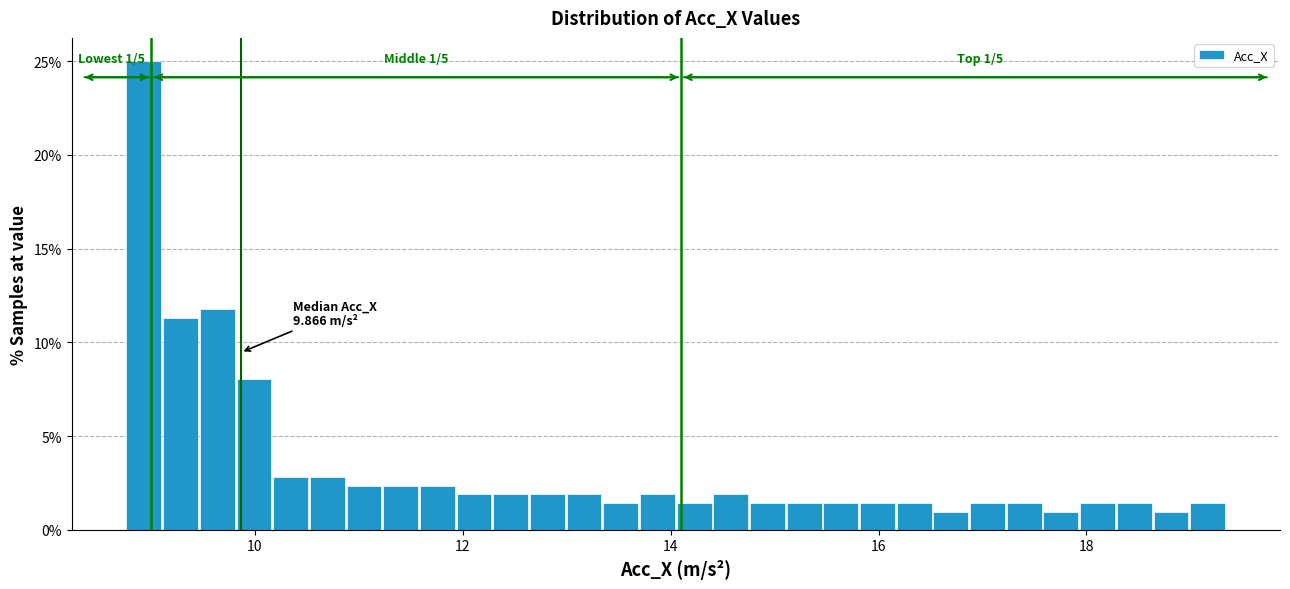

Read against the x-axis, roughly where is the centre of the tallest bar?

9.0